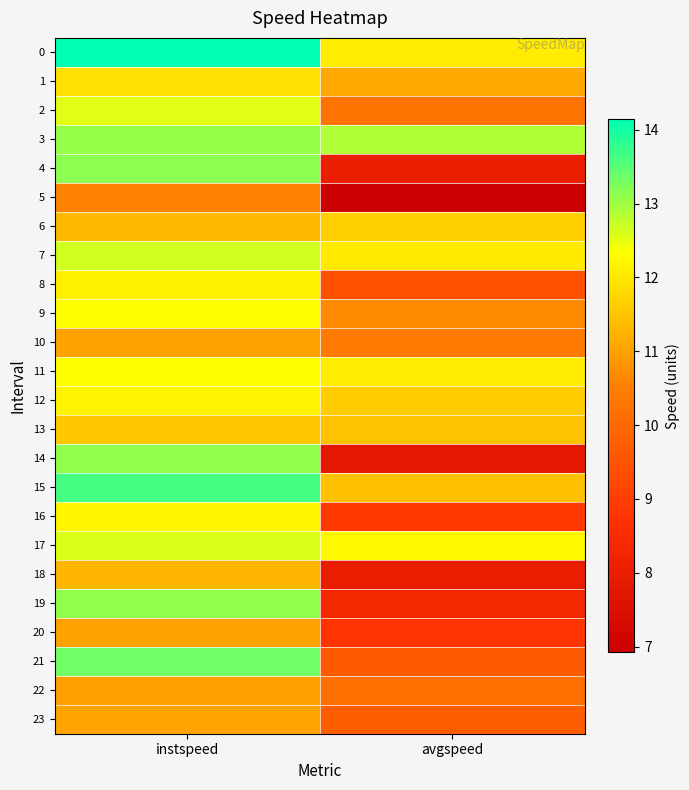

Between instspeed and avgspeed, which is larger?

instspeed